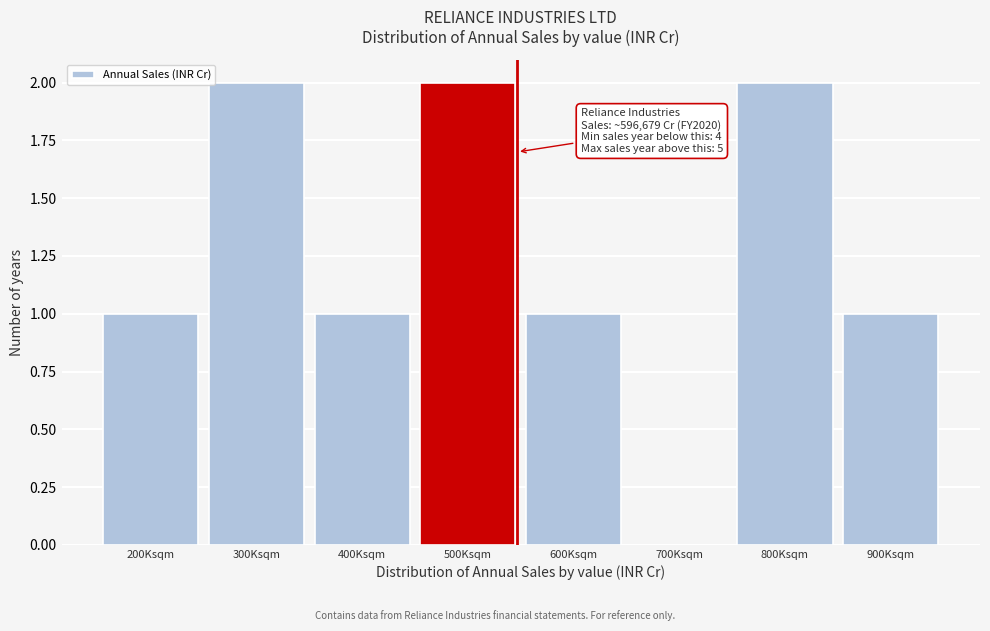

Reading left to right, transcribe all the data shown in this chart.

200Ksqm=1	300Ksqm=2	400Ksqm=1	500Ksqm=2	600Ksqm=1	700Ksqm=0	800Ksqm=2	900Ksqm=1